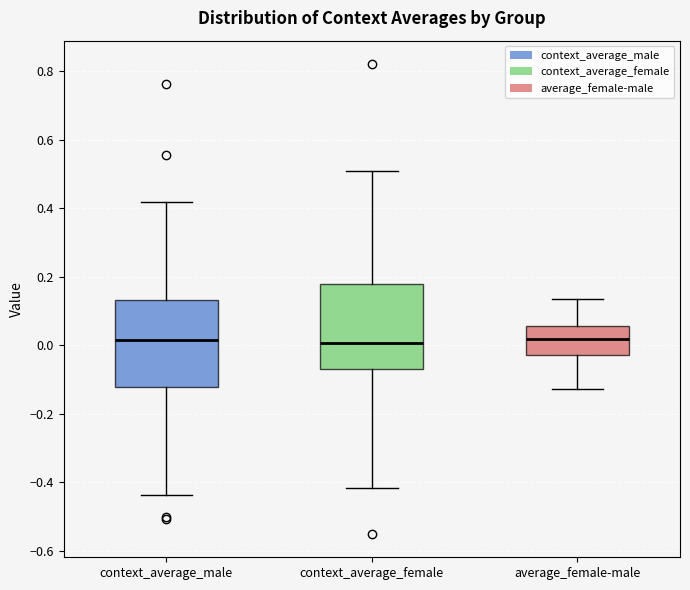

Reading left to right, read every box against the y-axis: the position of its median line, the range the box covers, and the ends of its whiskers. The values are not printed on the chart, so give them approximately, as read against the axis.

context_average_male: median 0.02, box -0.12 to 0.14, whiskers -0.44 to 0.42
context_average_female: median 0.00, box -0.06 to 0.18, whiskers -0.42 to 0.50
average_female-male: median 0.02, box -0.02 to 0.06, whiskers -0.12 to 0.14